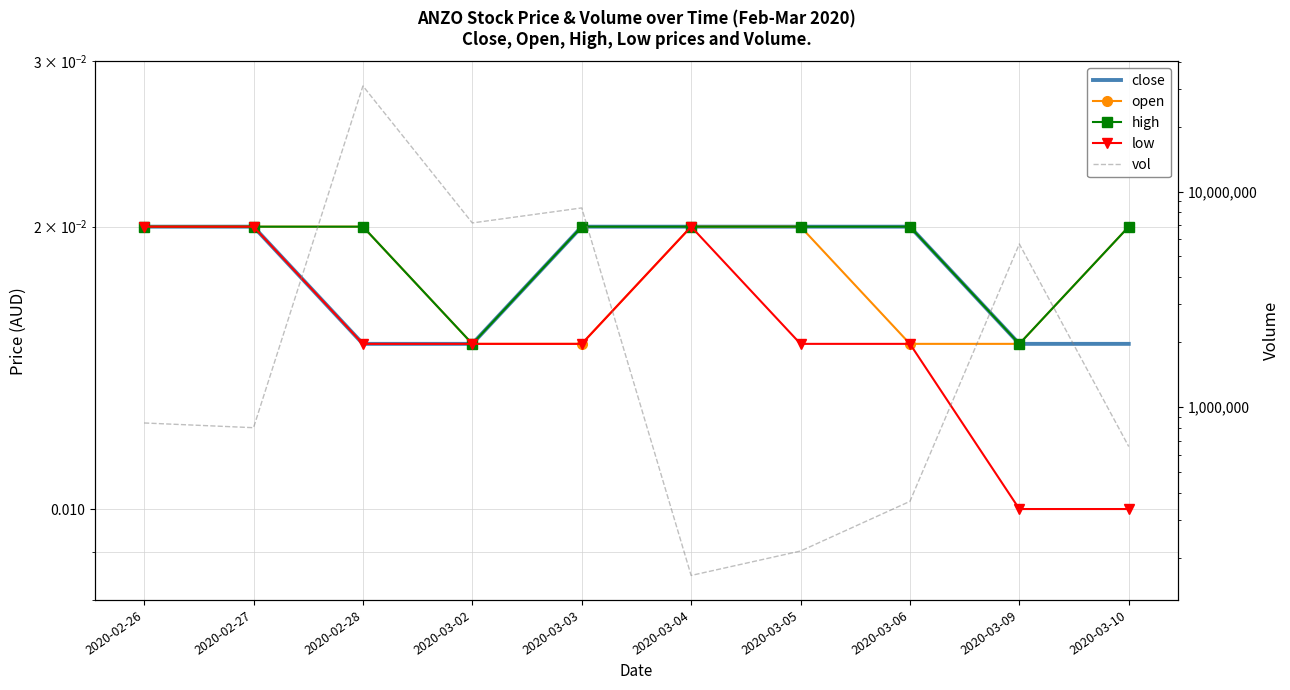

Rank the series by their maximum value, from lowest to highest.

close, open, high, low, vol